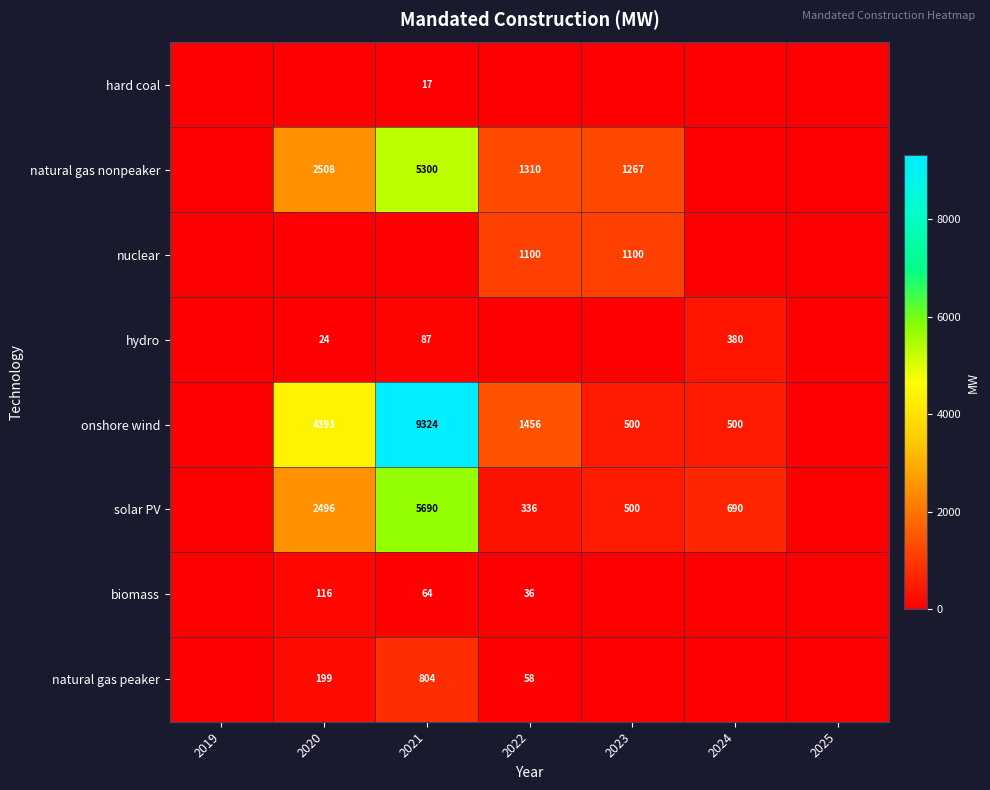

Is the value of natural gas peaker at 2020 greater than the value of natural gas nonpeaker at 2022?

No